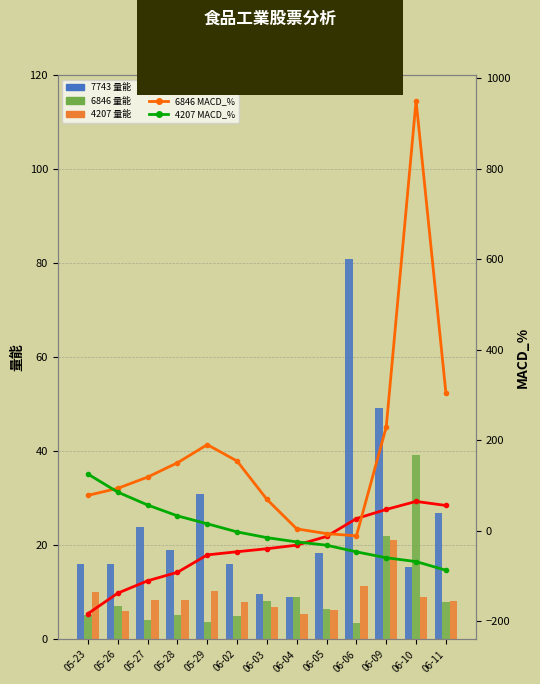

What is the maximum value for 7743 量能?

80.9